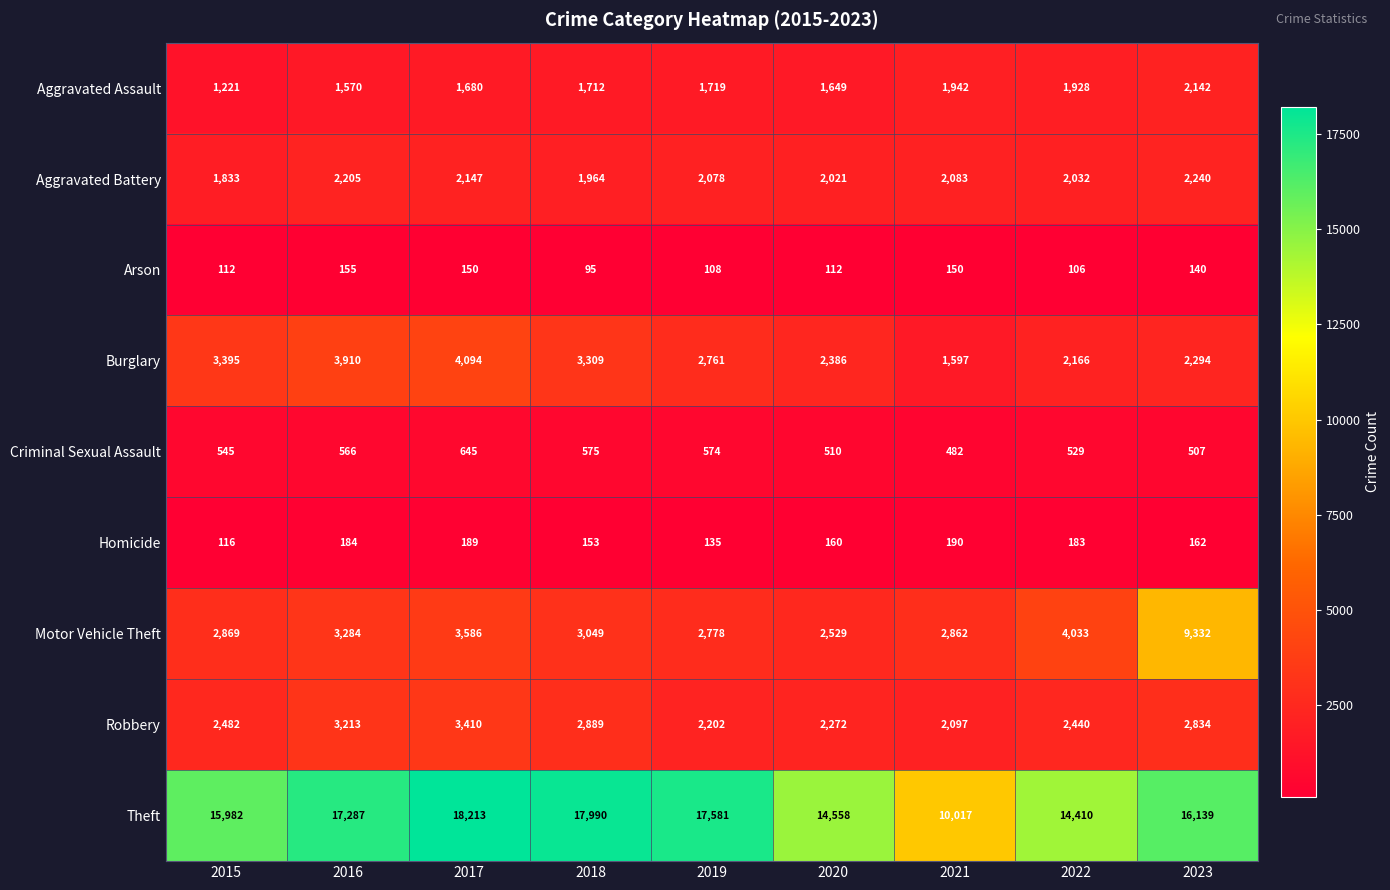

Which series has the largest total across all categories?

Theft